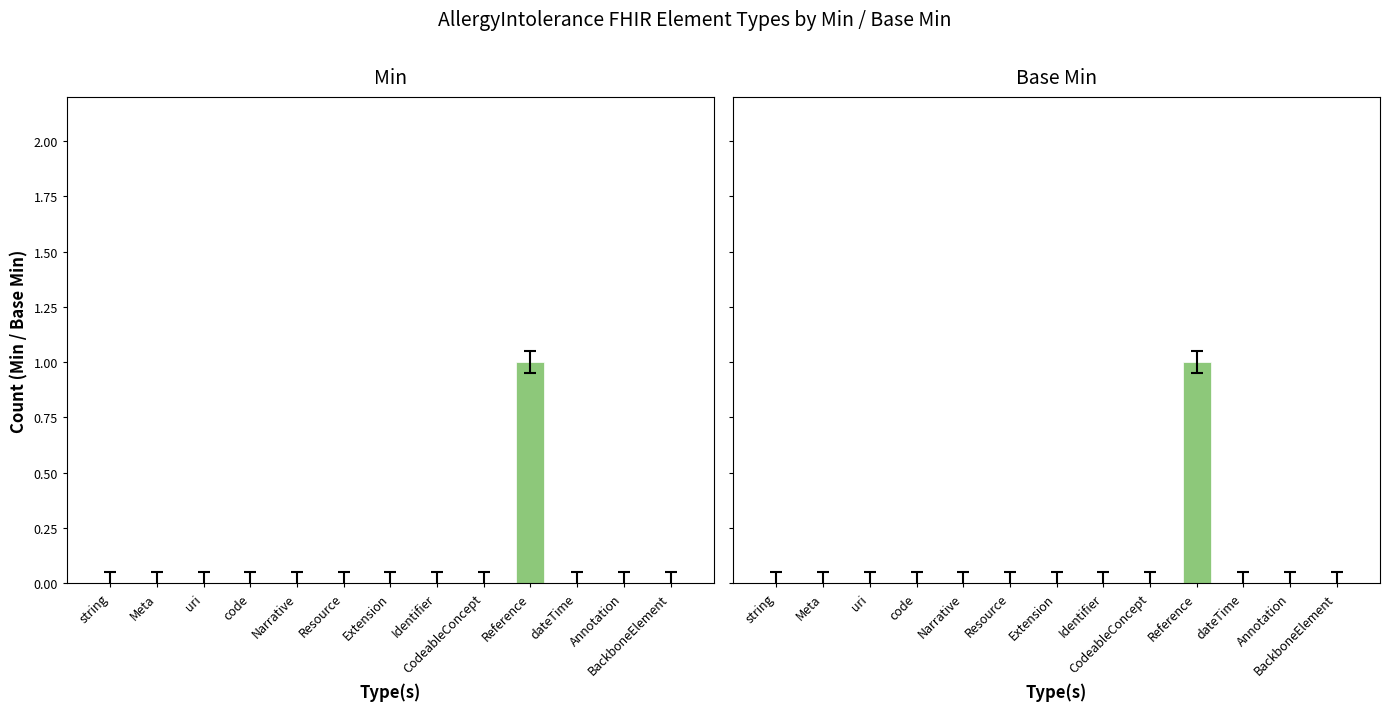

Where is Min nearest to the value 0?

string